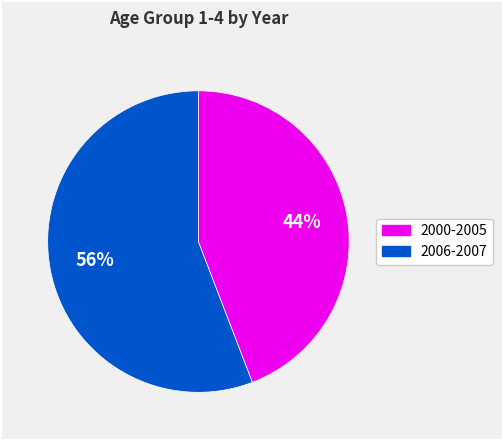

To the nearest percent, what is the average slice percentage?

50%